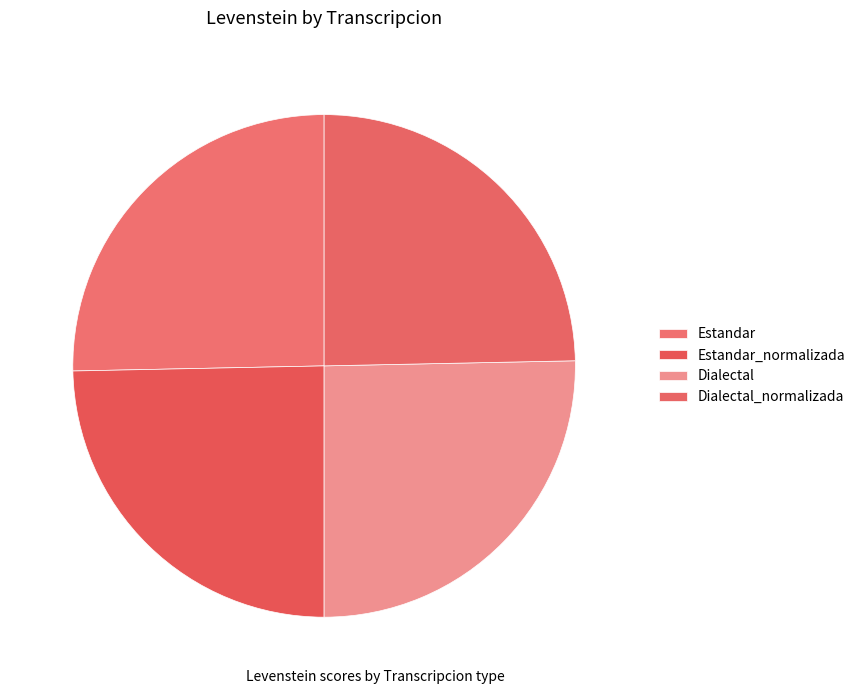

To the nearest percent, what is the average slice percentage?

25%